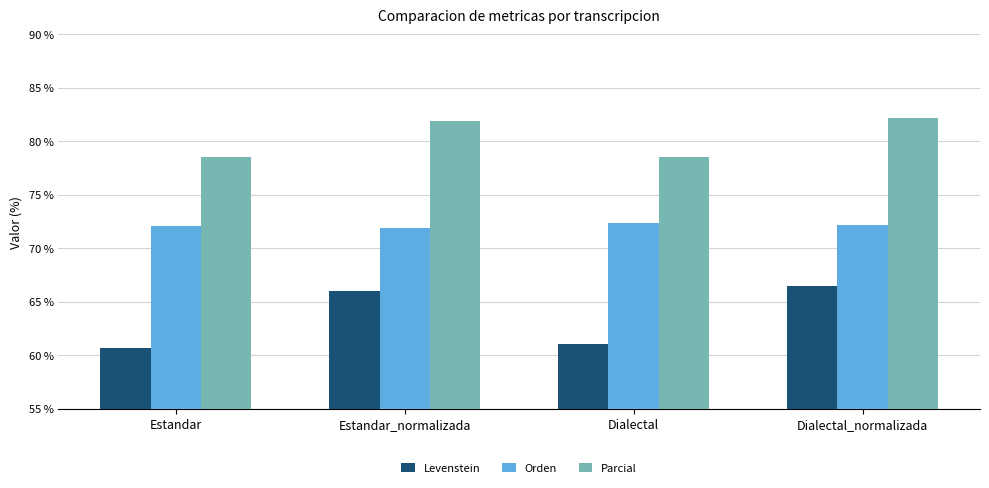

True or false: Parcial has a value of 82.2 at Dialectal_normalizada.

True